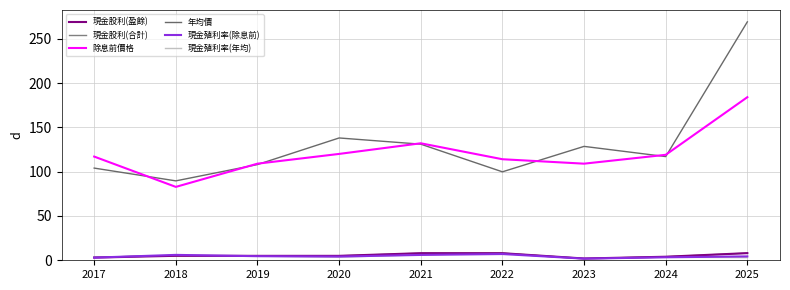

List the labels in order of 現金股利(合計) value, largest first.

2025, 2022, 2021, 2018, 2019, 2020, 2024, 2017, 2023